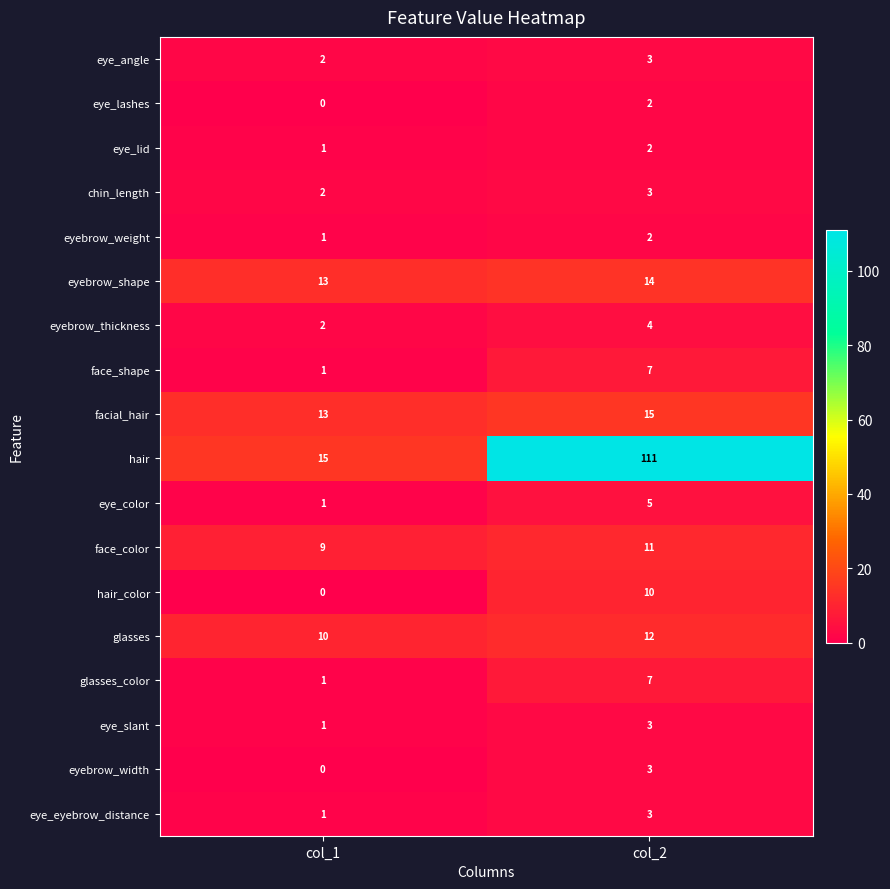

What is the average value of the eyebrow_shape series?

14